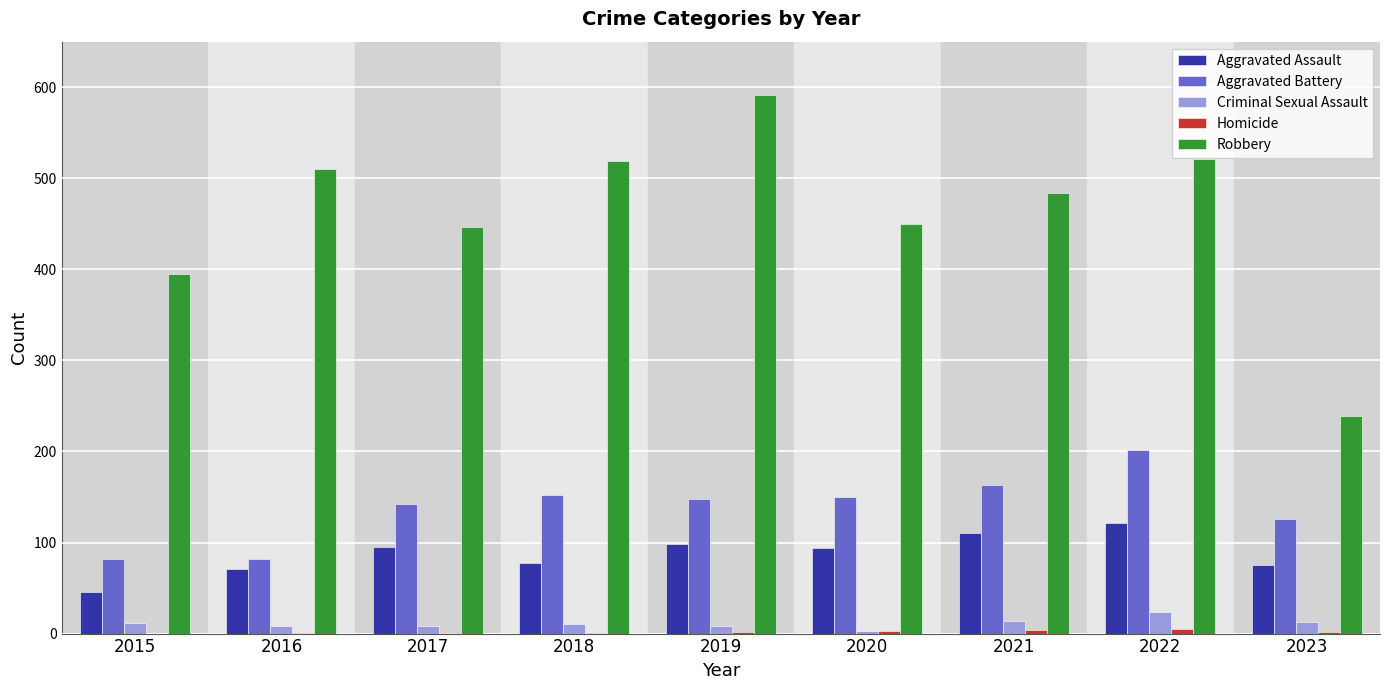

Which series has the widest spread of values?

Robbery